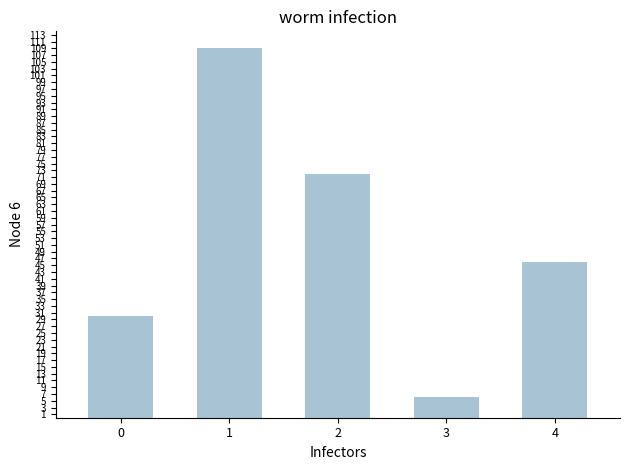

Reading right to left, list all the values displayed in this chart.

46	6	72	109	30